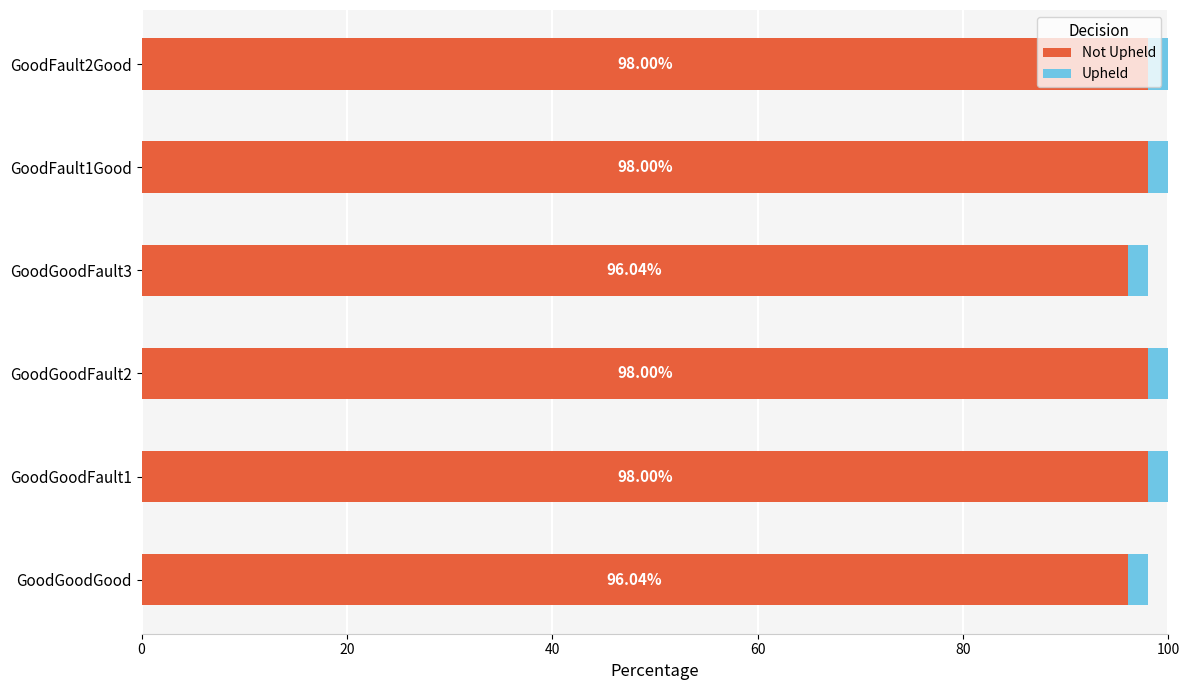

What is the total value across all series at GoodGoodFault1?

100.0